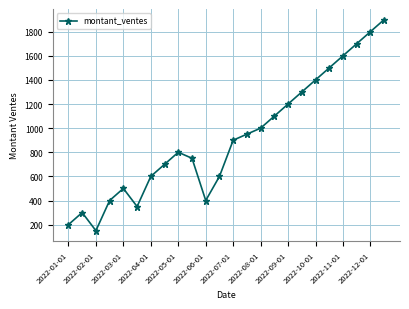

What is the average value?

921